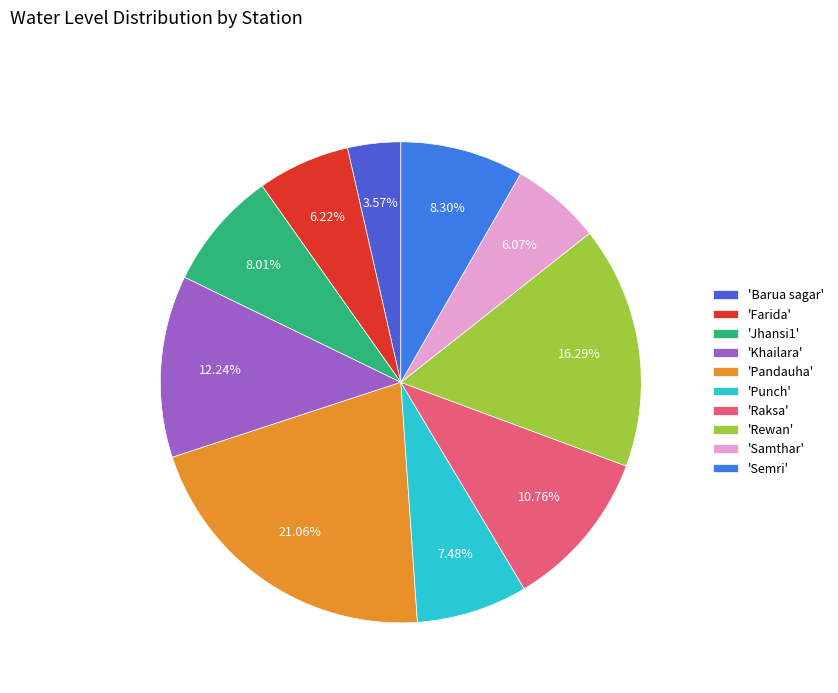

Is the sum of 'Khailara' and 'Jhansi1' greater than half?

No